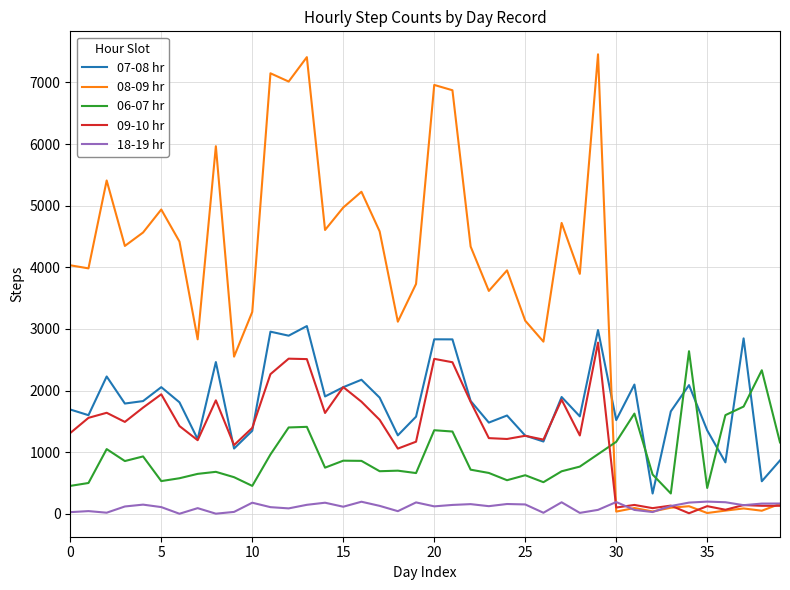

Which series has the largest total across all categories?

08-09 hr